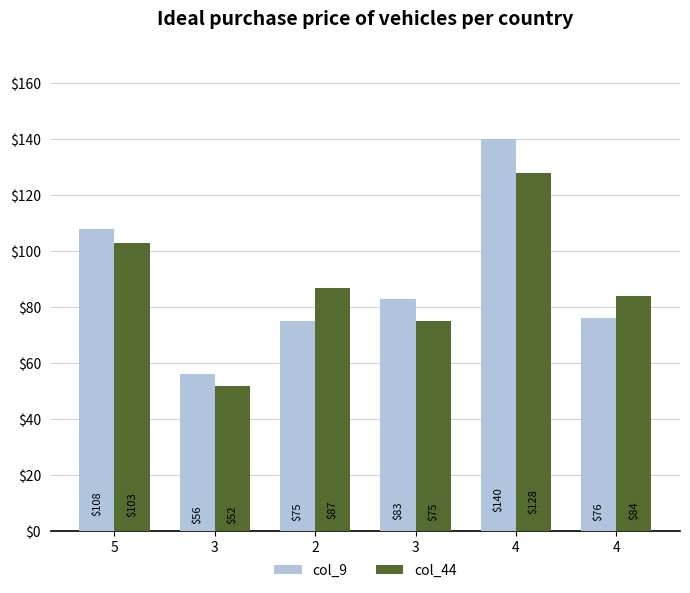

How many categories are shown in the chart?

6